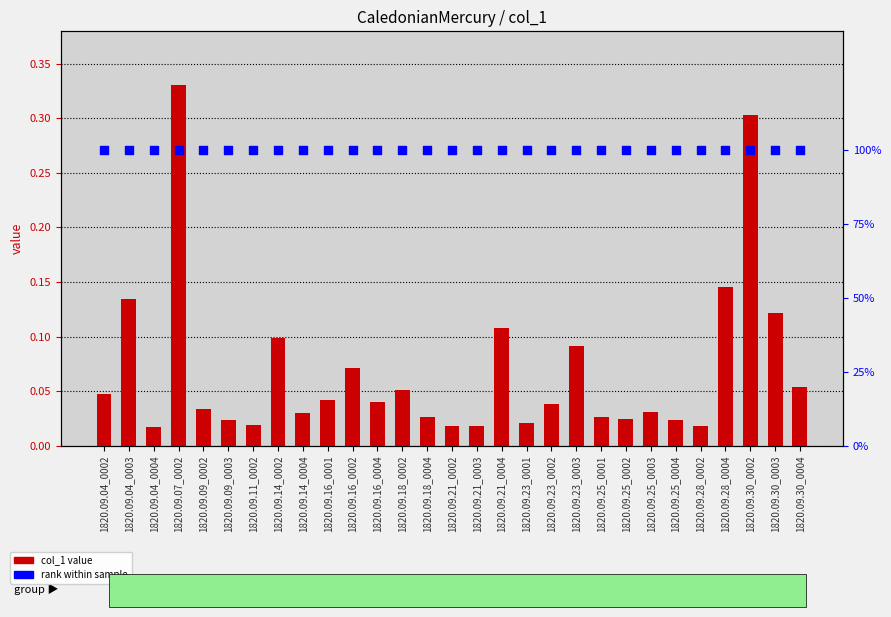

Which series reaches the maximum Y coordinate?

rank within sample